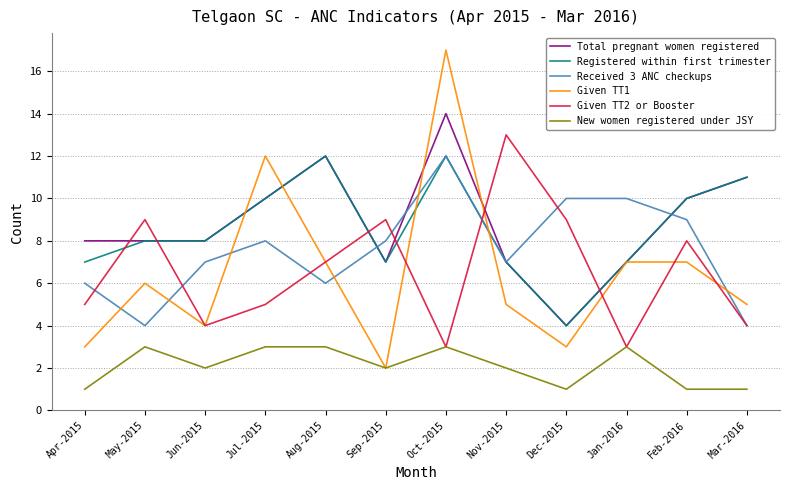

The value of Total pregnant women registered at May-2015 is 13. True or false?

False